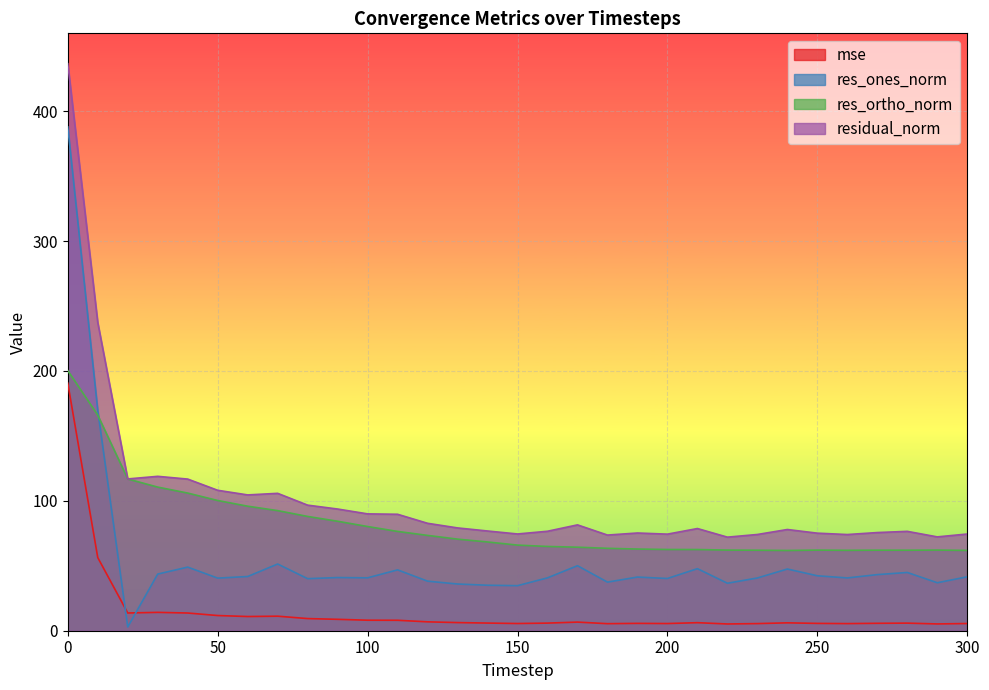

What is the sum of all residual_norm values?

3160.3